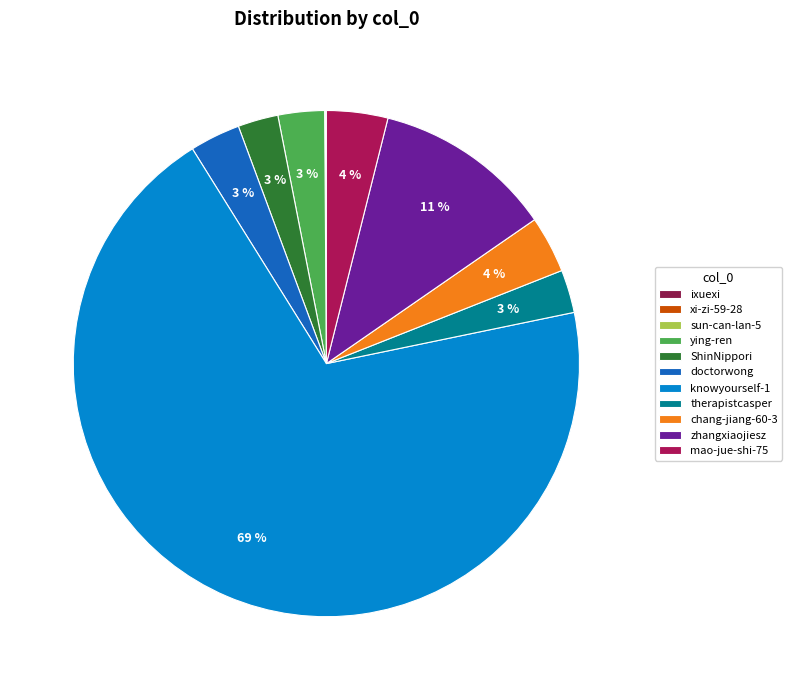

What is the change in value from ying-ren to ShinNippori?

-4446